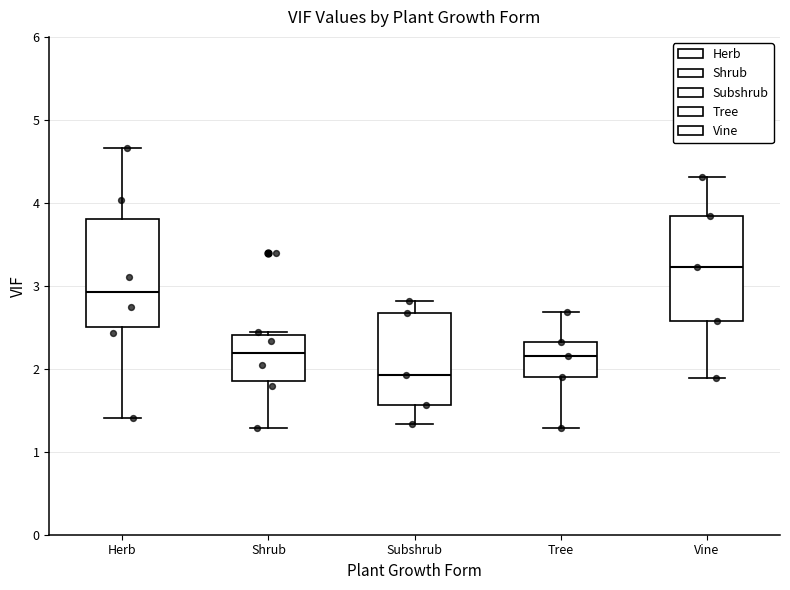

Which box has the highest median line?

Vine